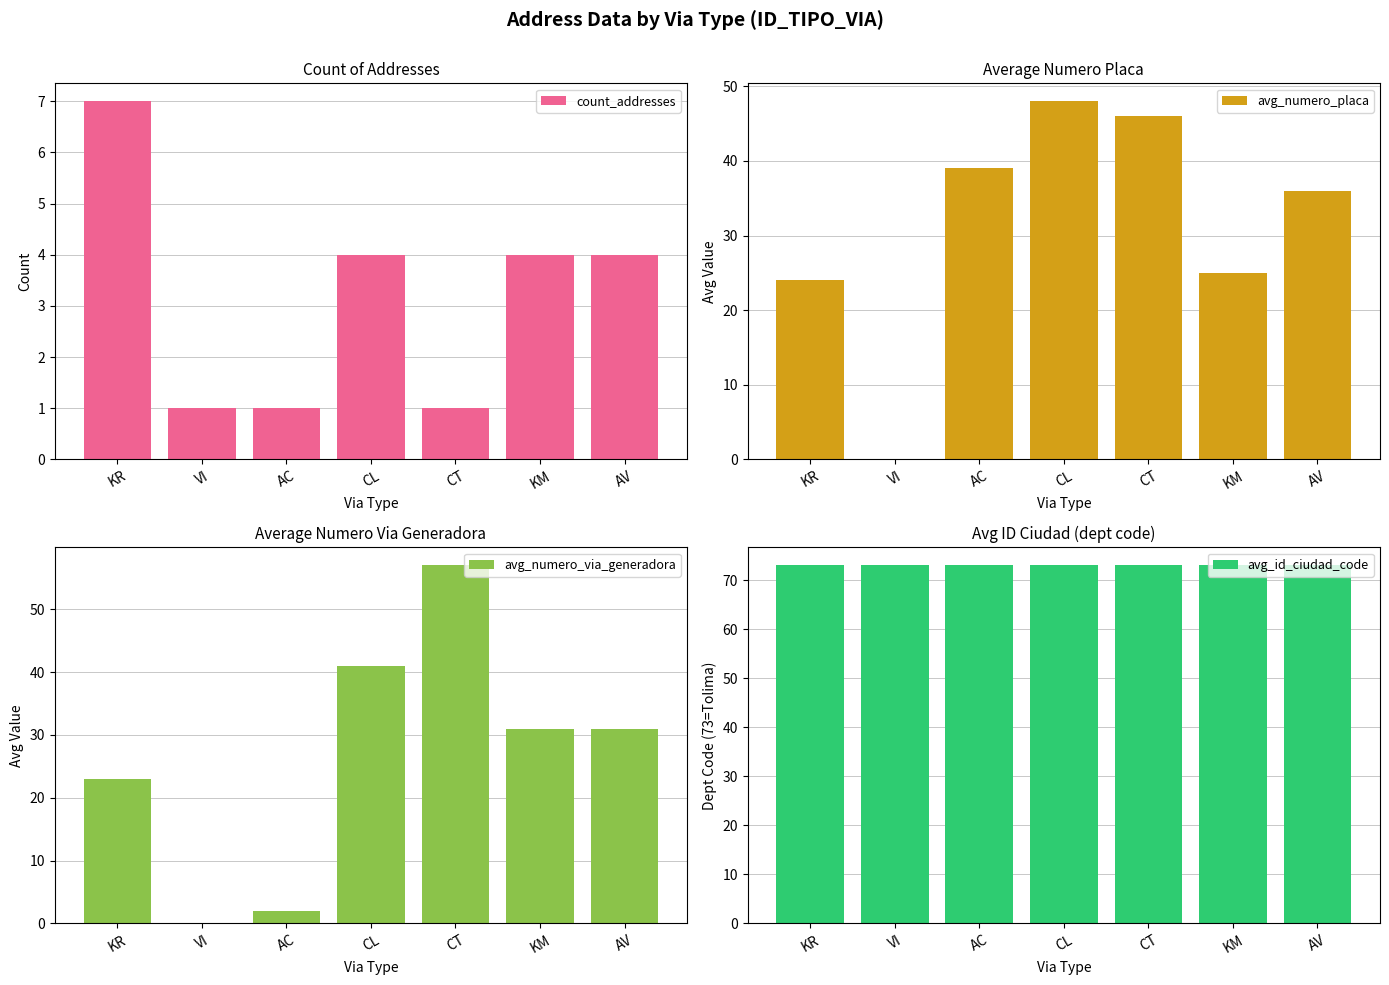

At how many categories does at least one series exceed 13?

7